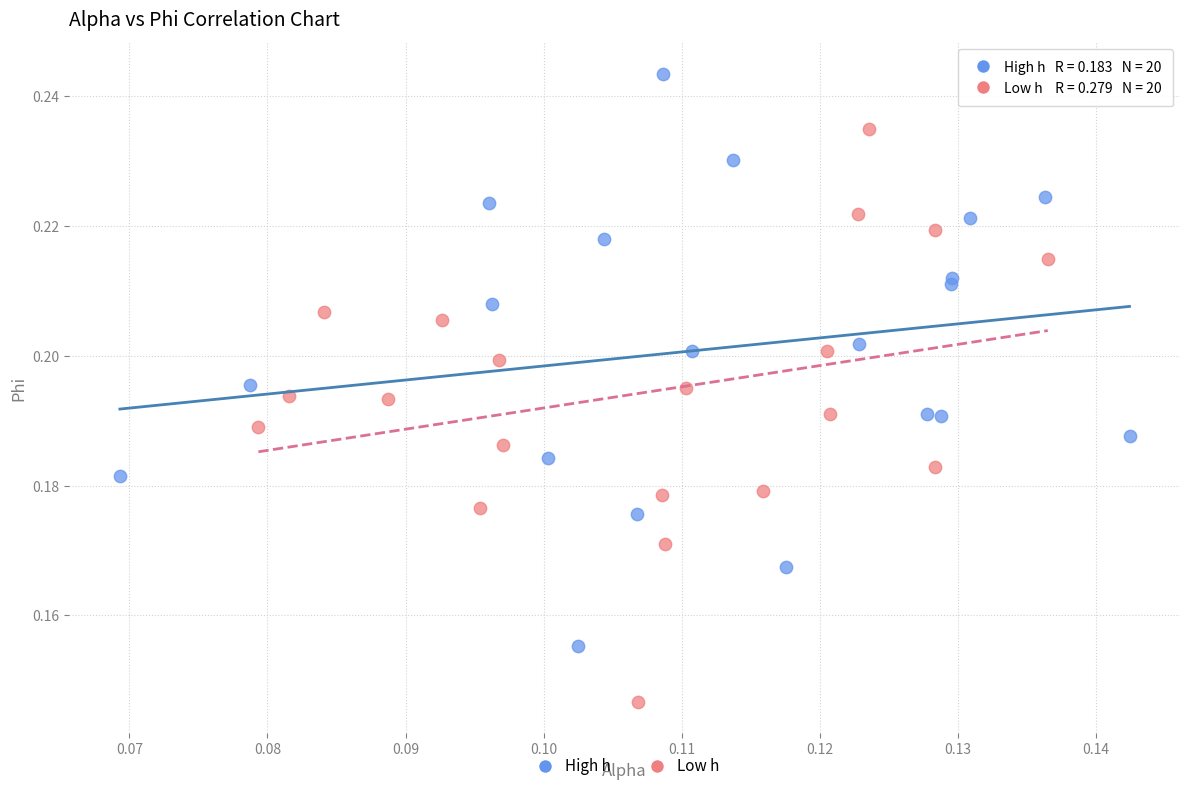

Which series reaches the maximum Y coordinate?

High h